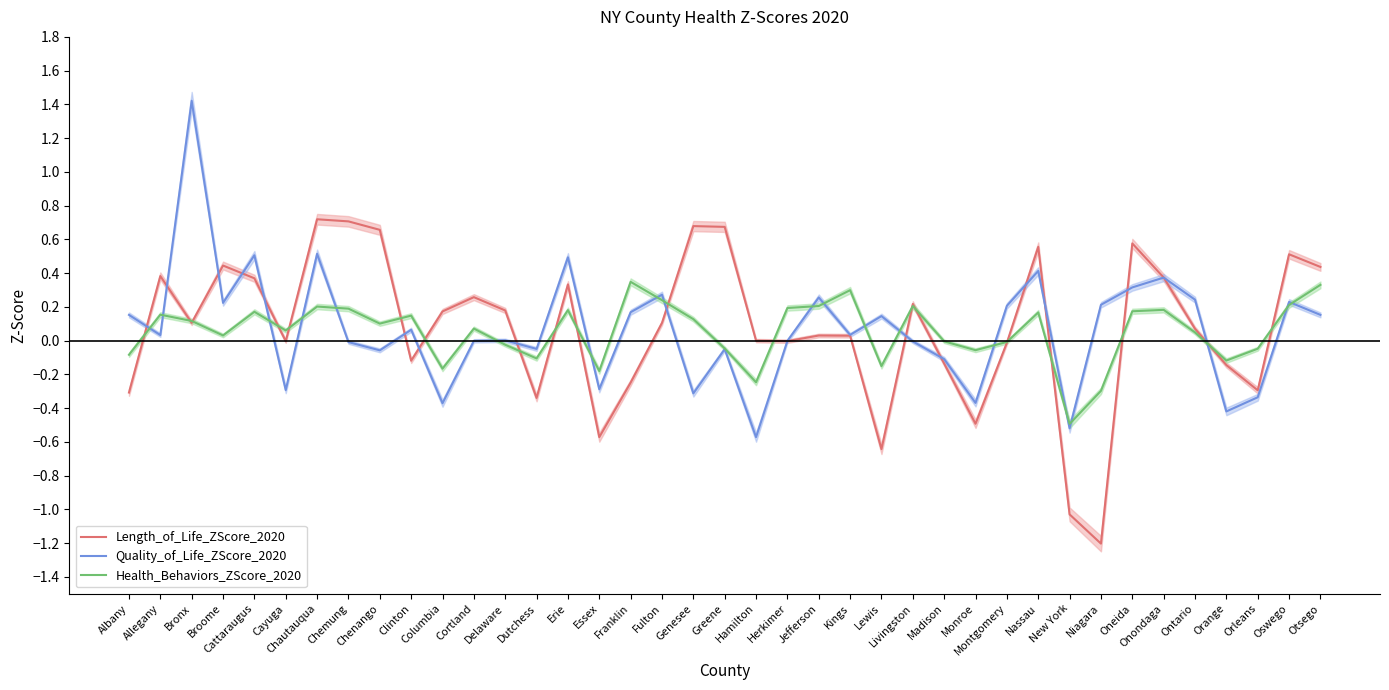

Is the value of Quality_of_Life_ZScore_2020 at Cattaraugus greater than the value of Length_of_Life_ZScore_2020 at Delaware?

Yes